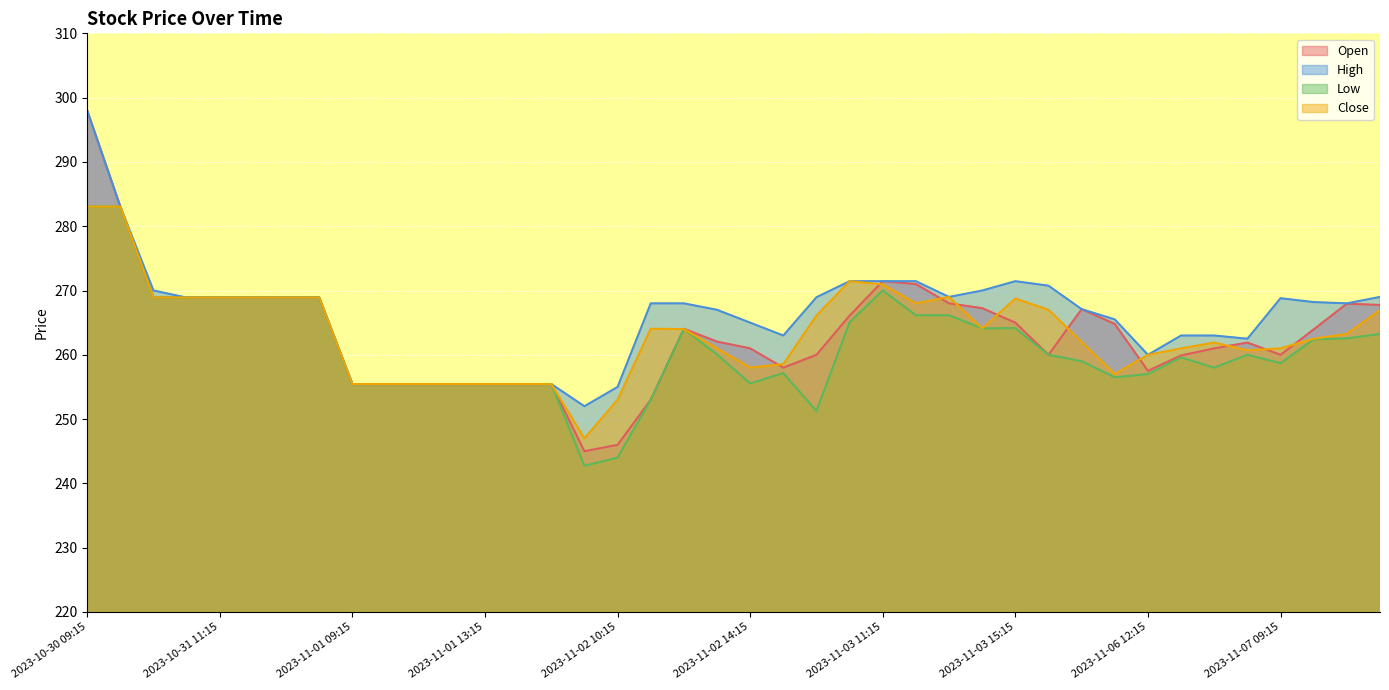

What is the difference between the second highest and second lowest values in the Low series?

39.1